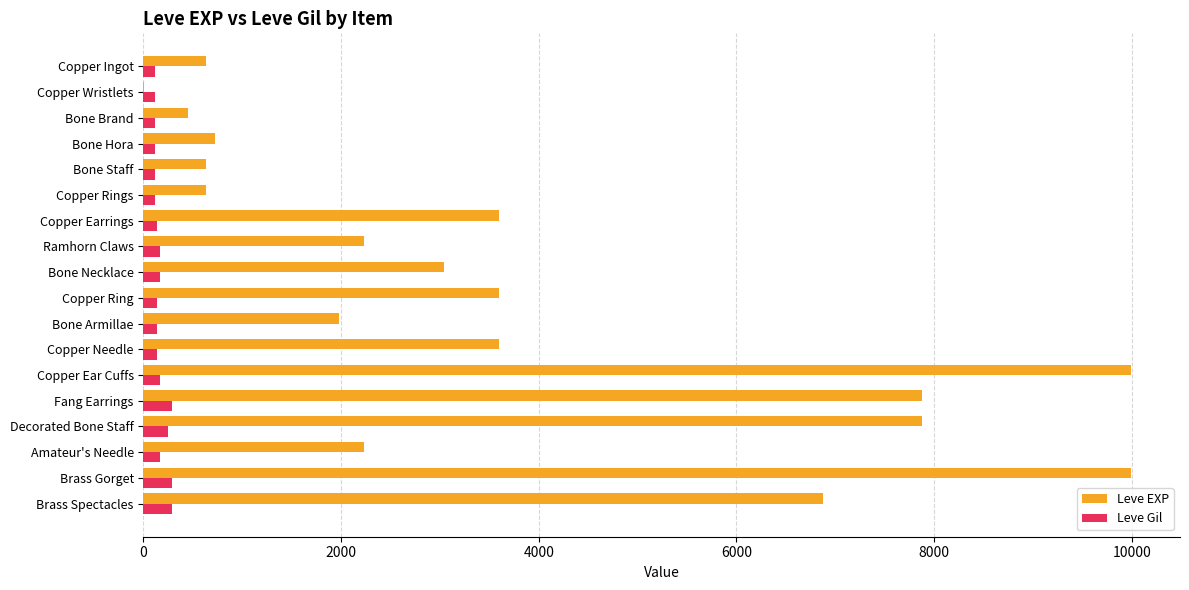

The Leve EXP series shows 9990 at Copper Ear Cuffs. True or false?

True